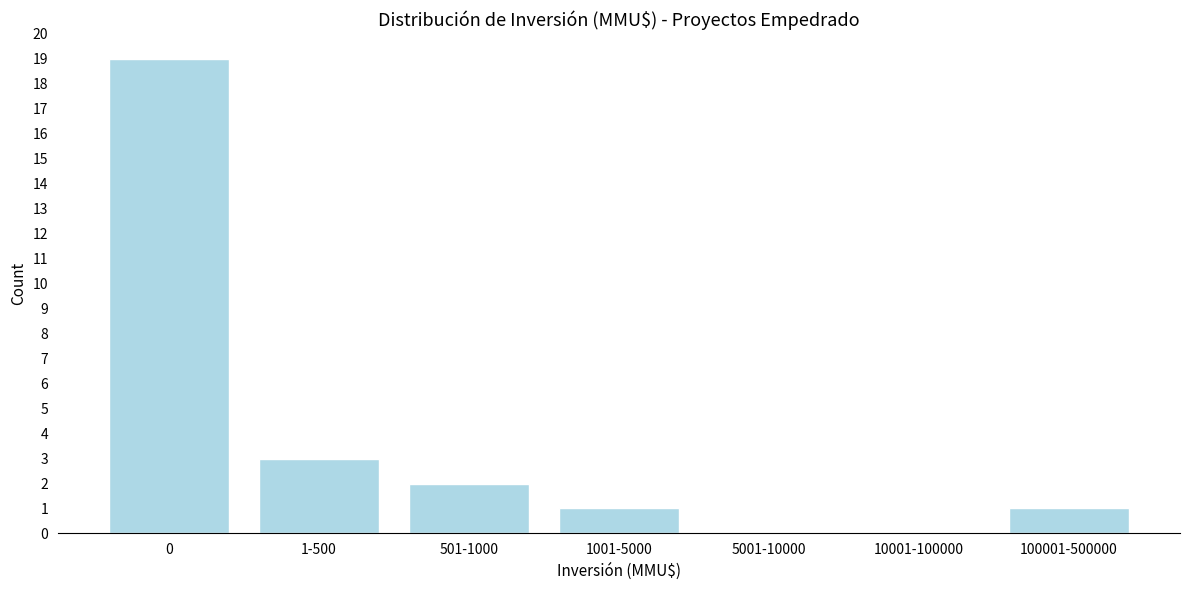

True or false: the data shows 5 at 0.

False